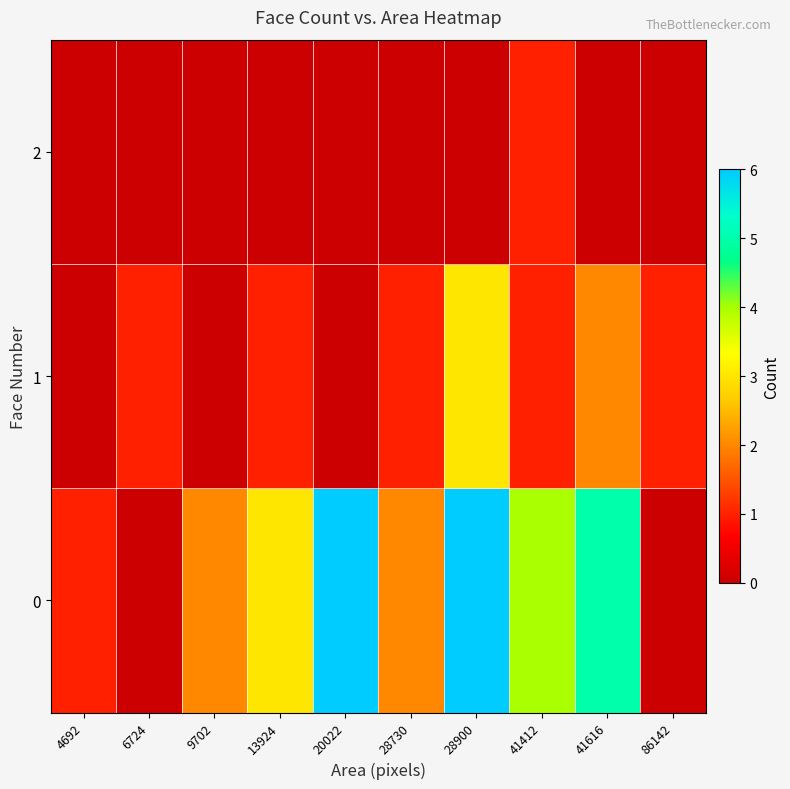

What is the difference between the second highest and minimum values in the 0 series?

5.0